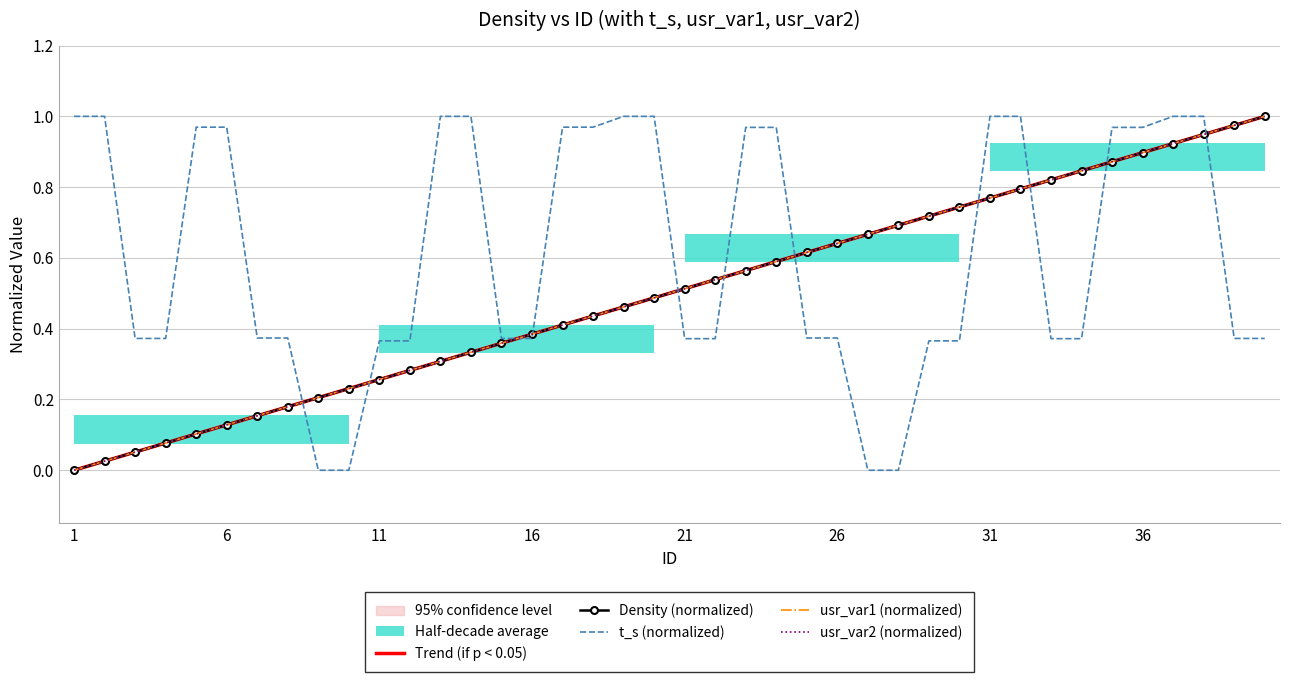

Where do usr_var1 (normalized) and usr_var2 (normalized) first cross each other?

11 and 16